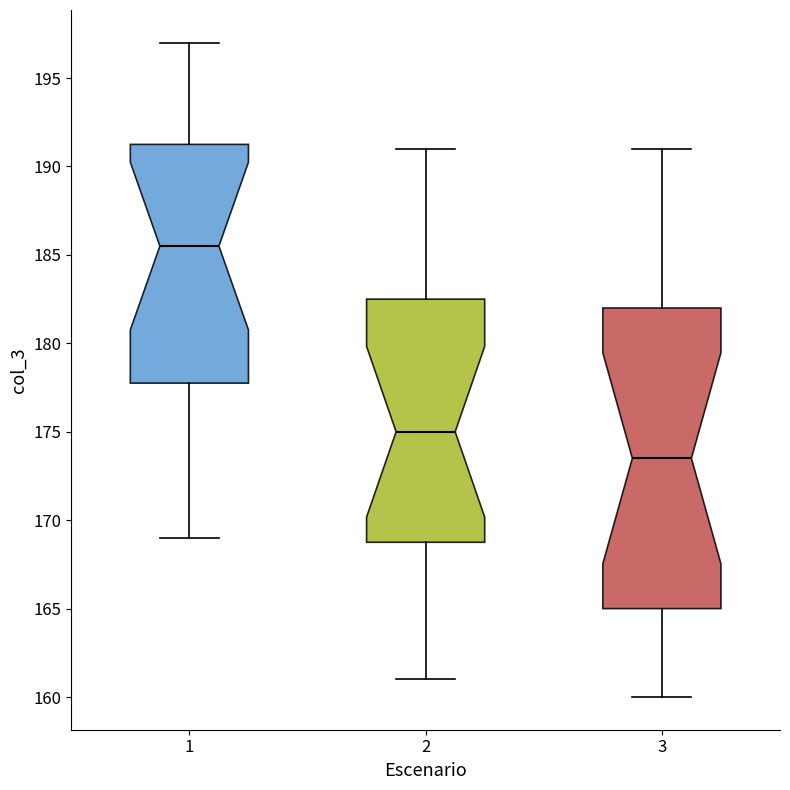

Comparing the boxes themselves (not the whiskers), which one is the tallest?

3